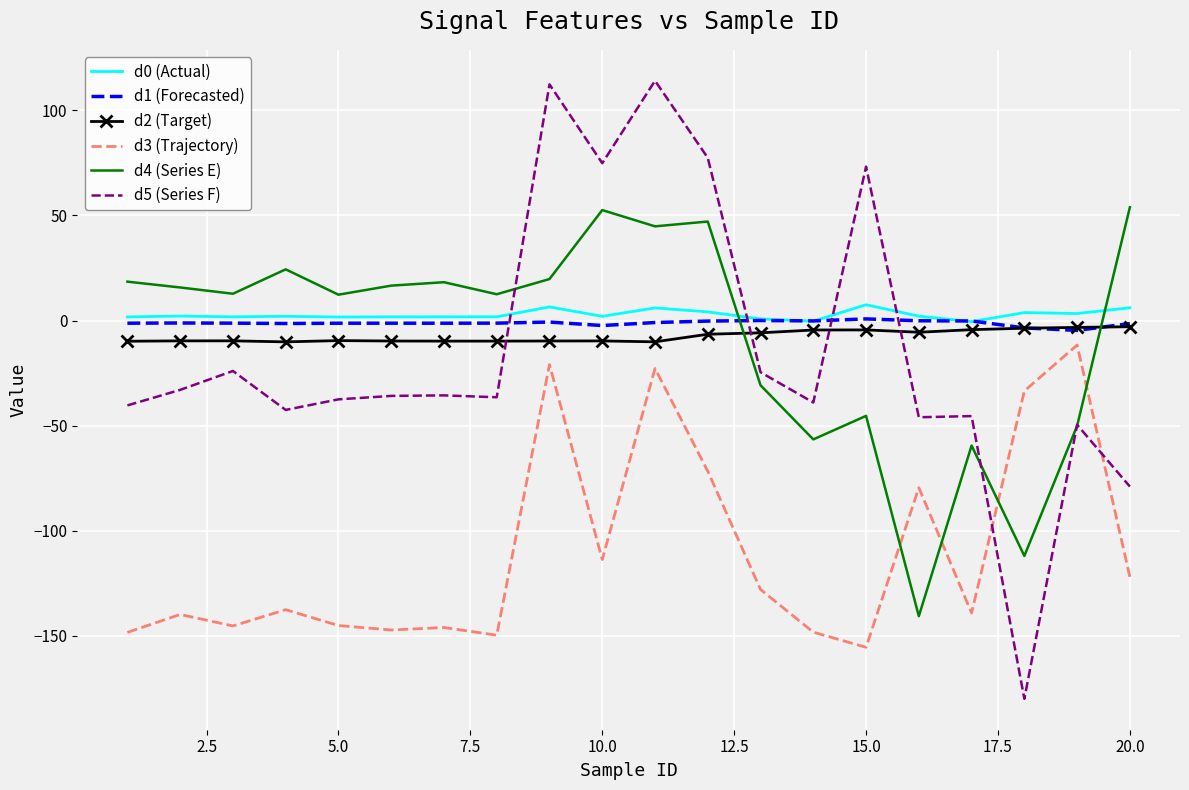

Which series has the widest spread of values?

d5 (Series F)